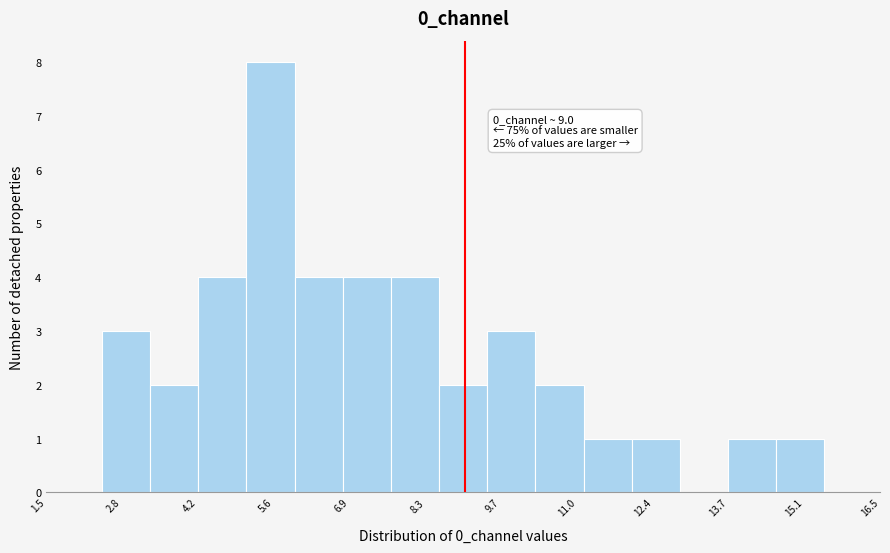

Over which range of the x-axis is the bar tallest?

5.0 to 6.0